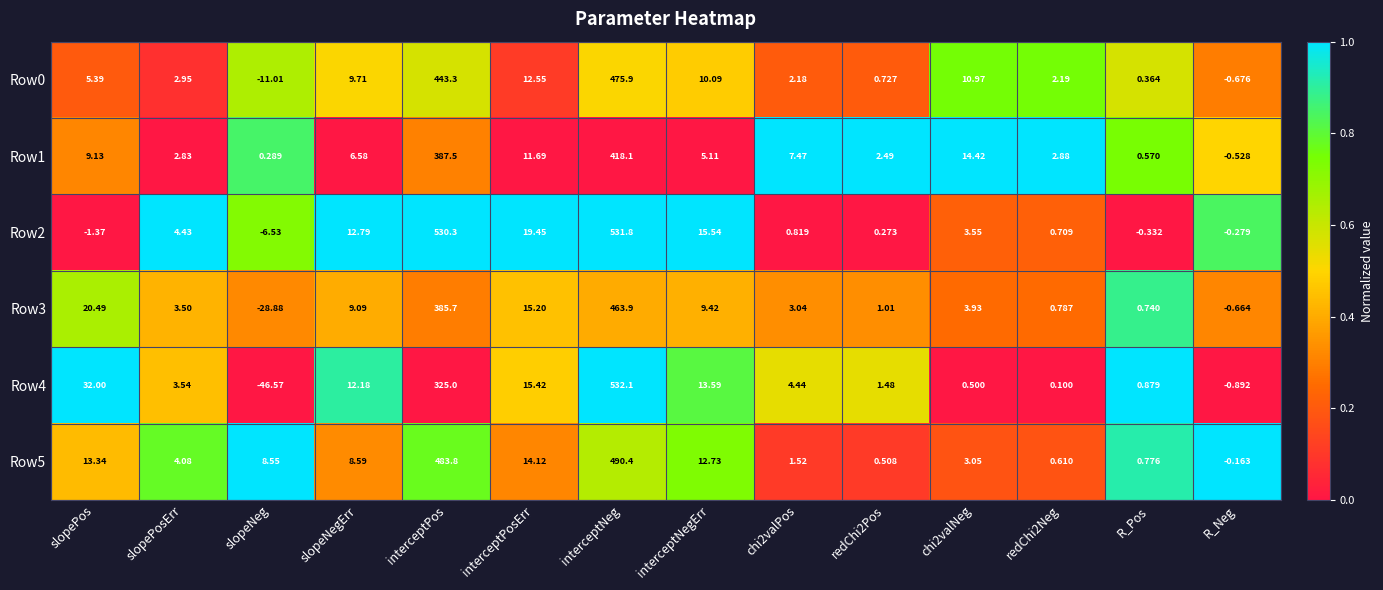

At which category is the sum across all series the highest?

interceptNeg